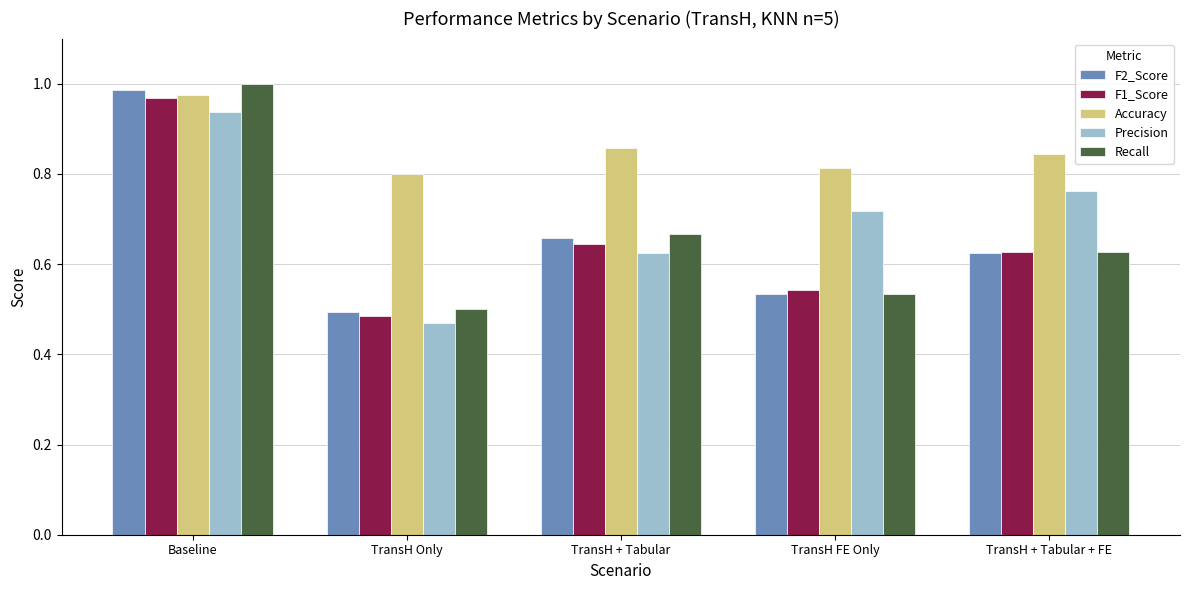

Which category has the lowest value in the F1_Score series?

TransH Only